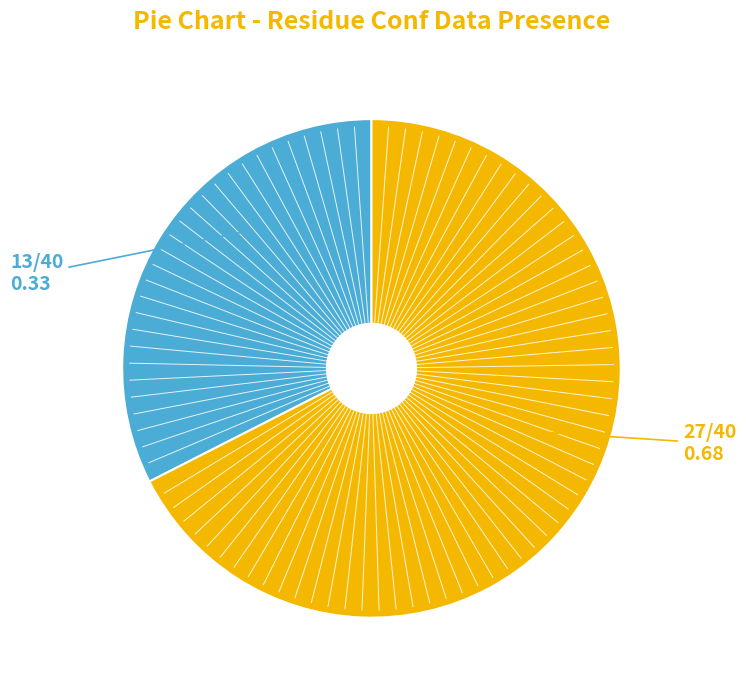

Is there any slice that represents more than half of the pie?

Yes